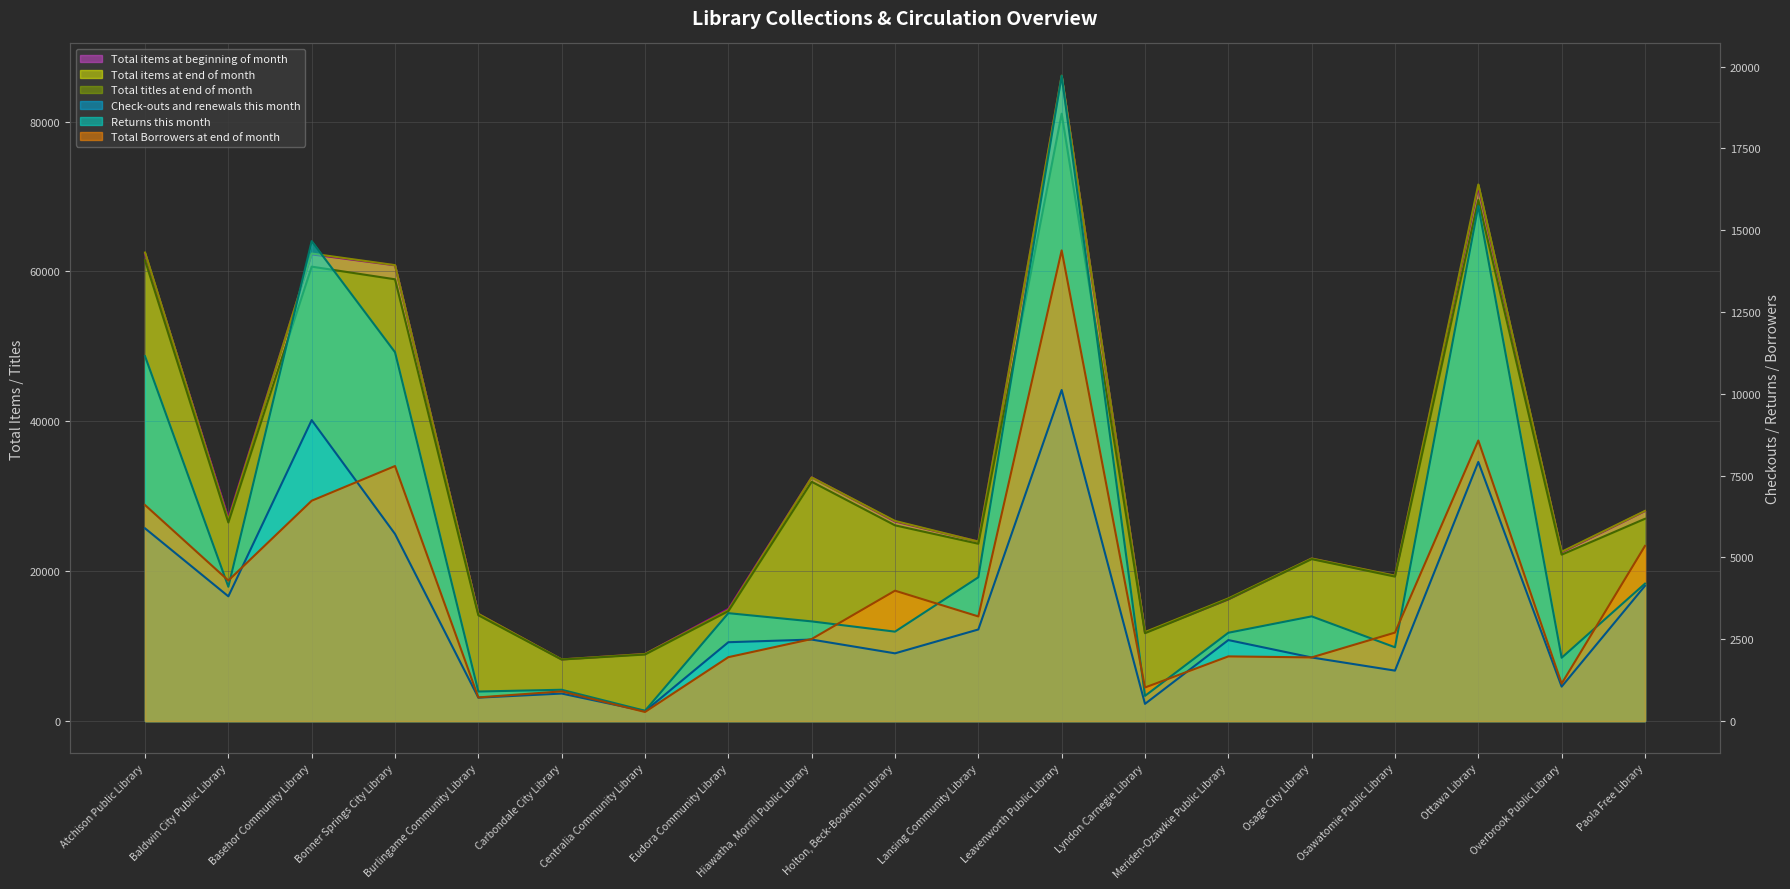

Where do Total titles at end of month and Total items at beginning of month first cross each other?

Lyndon Carnegie Library and Meriden-Ozawkie Public Library